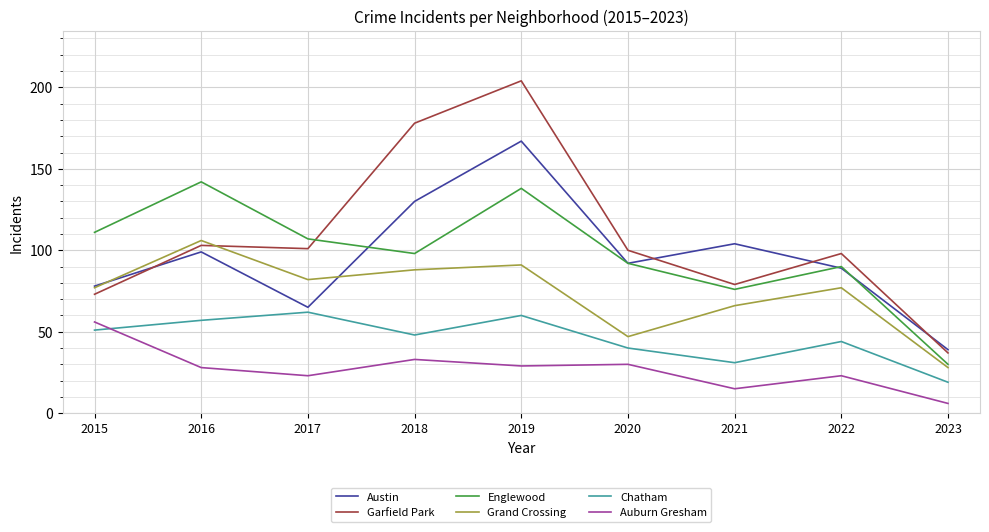

The value of Englewood at 2022 is 90. True or false?

True